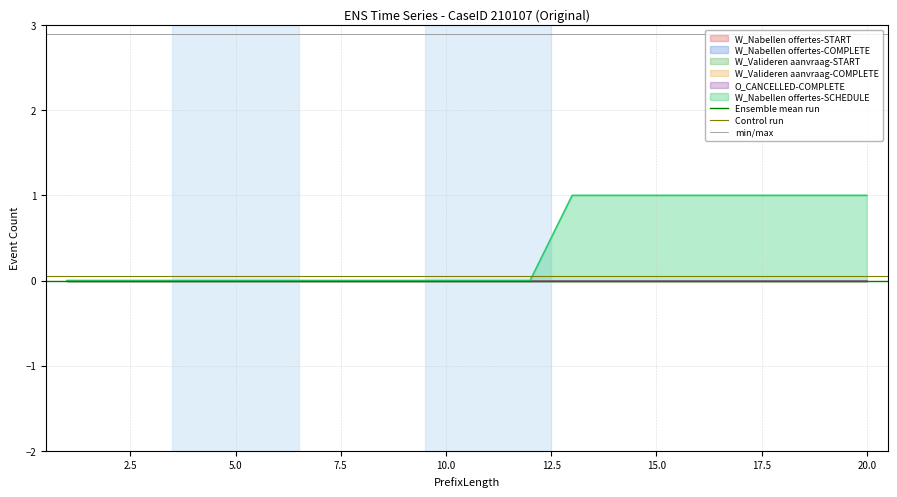

What is the sum of the min/max values at 0.0 and 2.5?

5.8